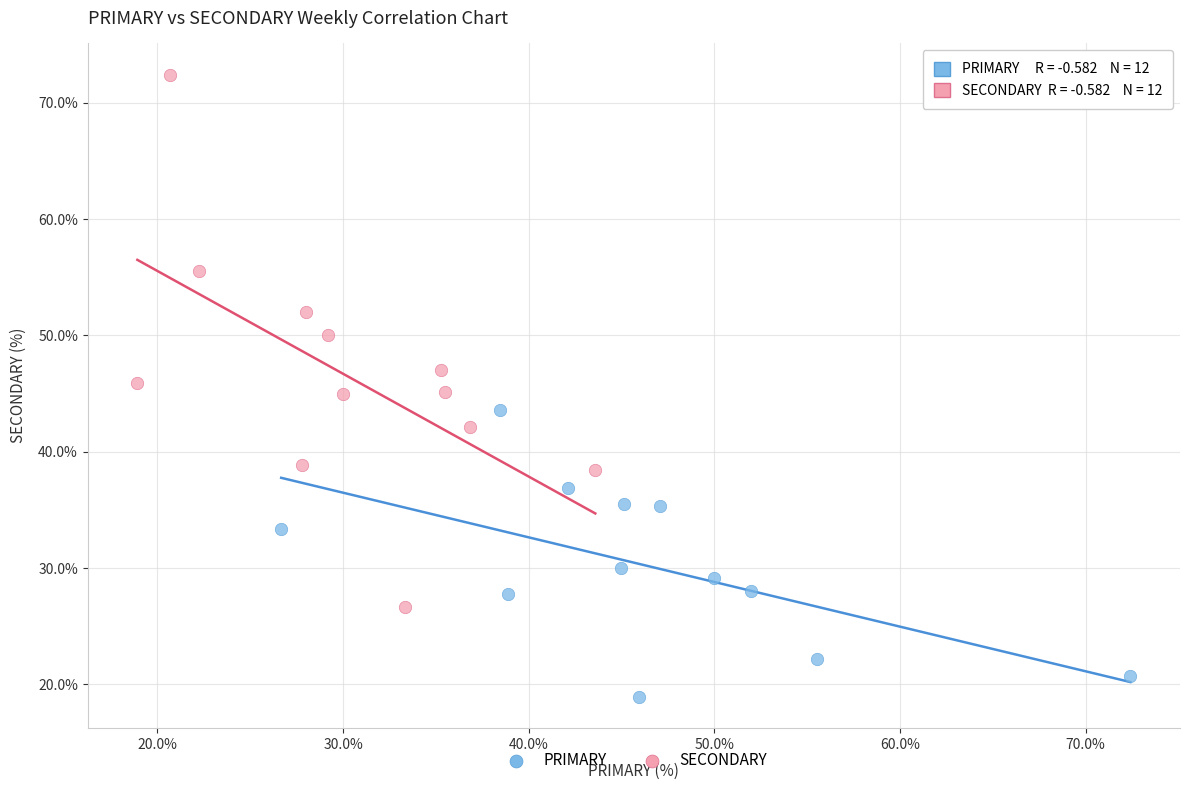

Which series contains the lowest Y value?

PRIMARY